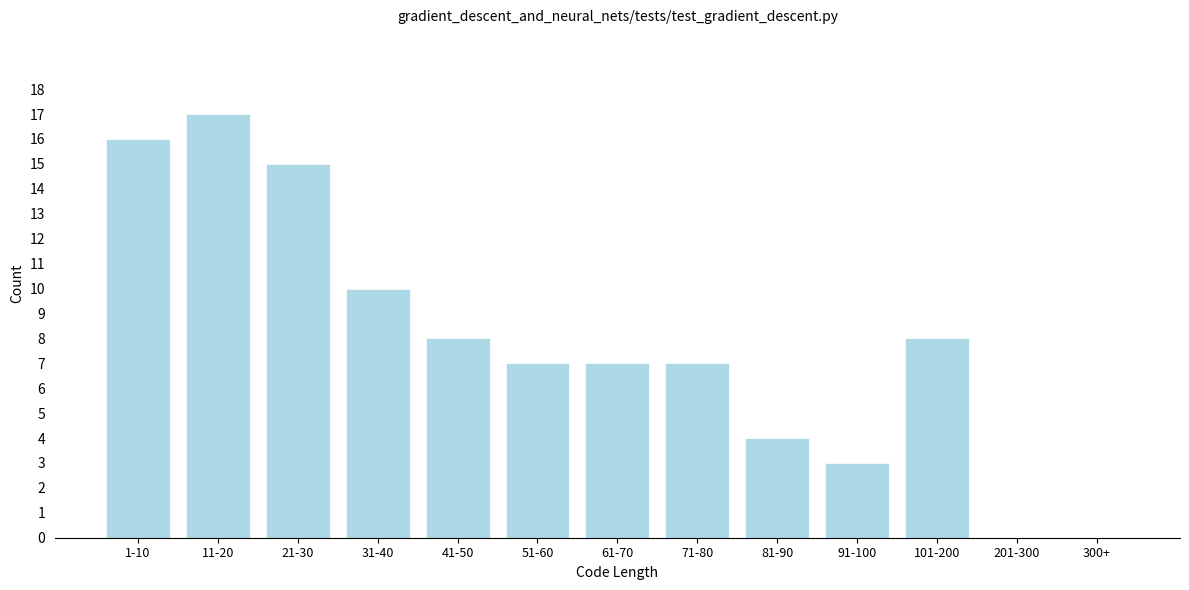

Reading left to right, what are all the values shown in this chart?

1-10=16	11-20=17	21-30=15	31-40=10	41-50=8	51-60=7	61-70=7	71-80=7	81-90=4	91-100=3	101-200=8	201-300=0	300+=0